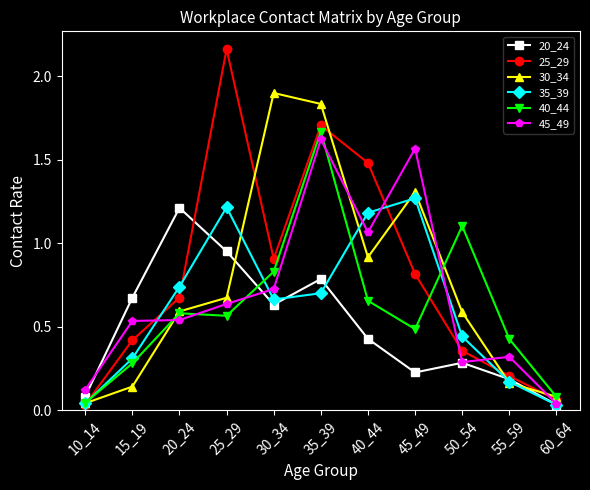

How many categories are shown in the chart?

11